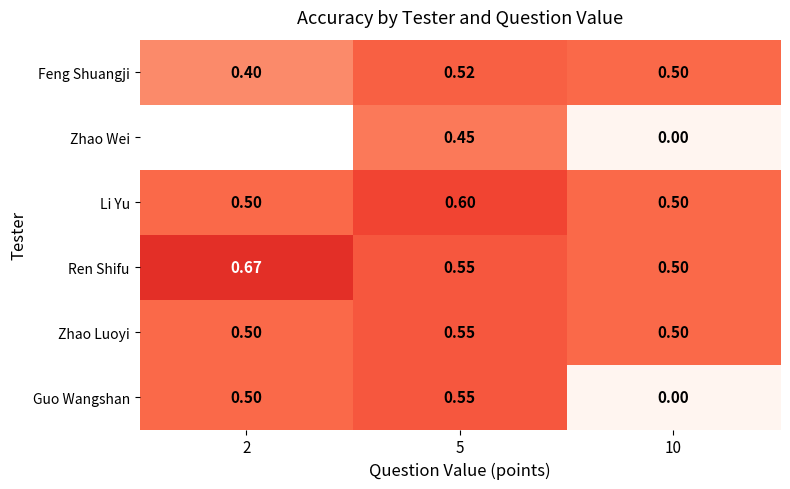

Is the value of Ren Shifu at 2 greater than the value of Guo Wangshan at 5?

Yes